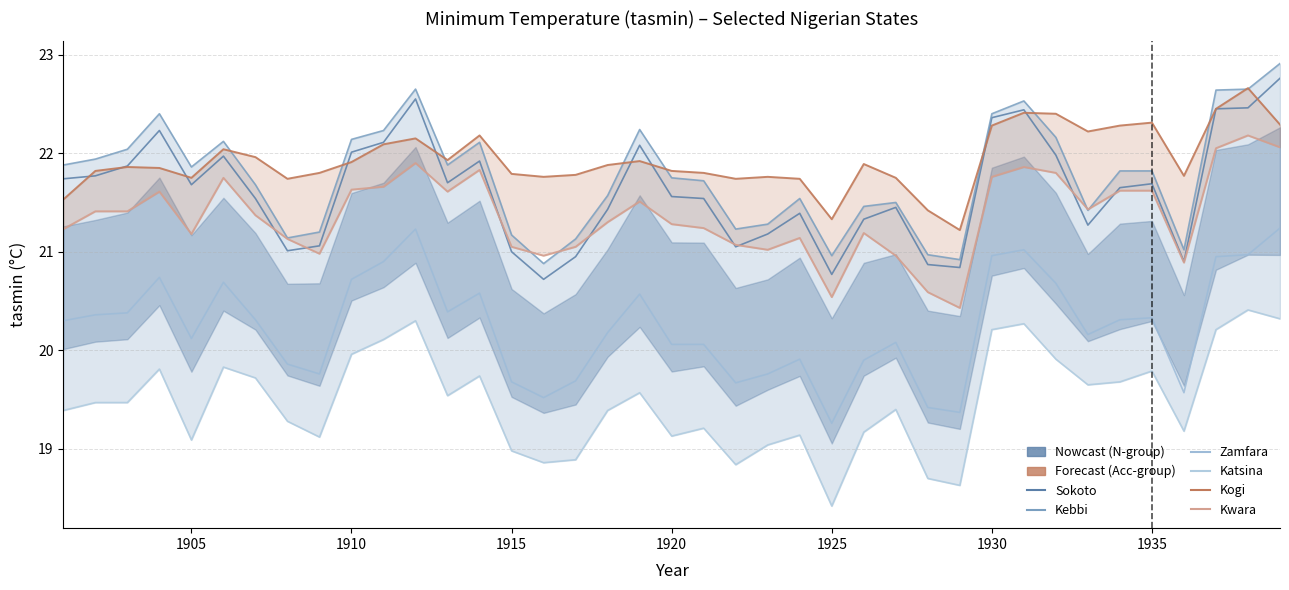

How many data points in Kebbi are above 21?

35